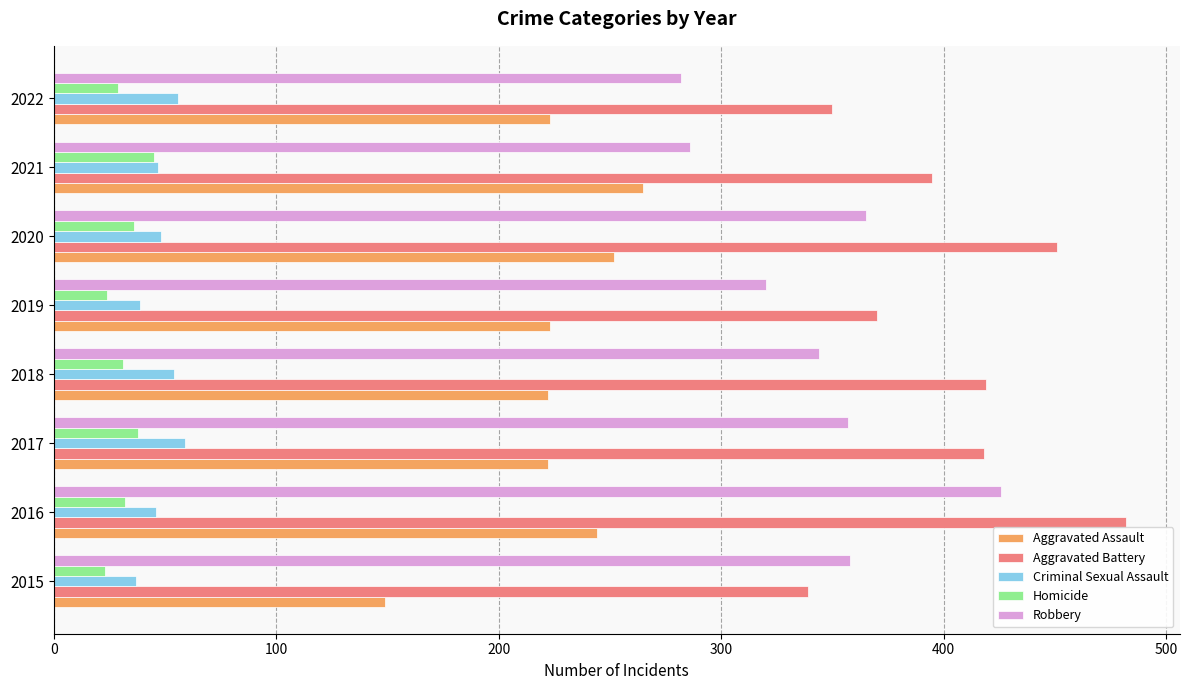

Which series changed the most between 2020 and 2021?

Robbery